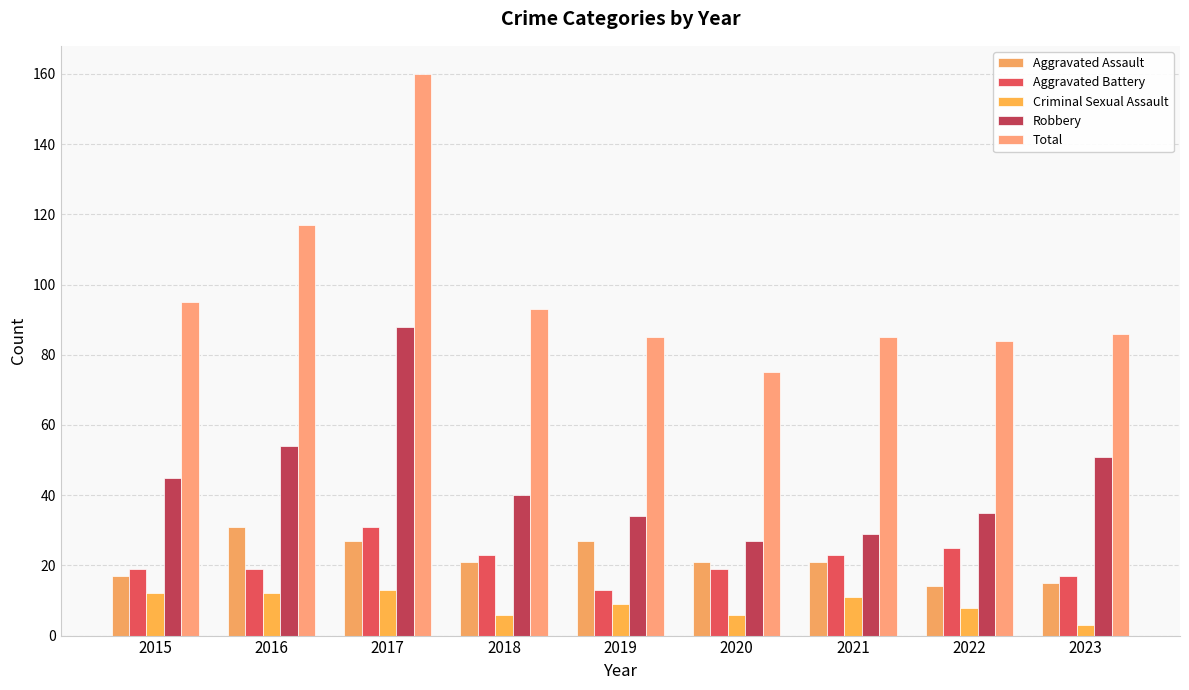

Read the Criminal Sexual Assault value at 2021.

11